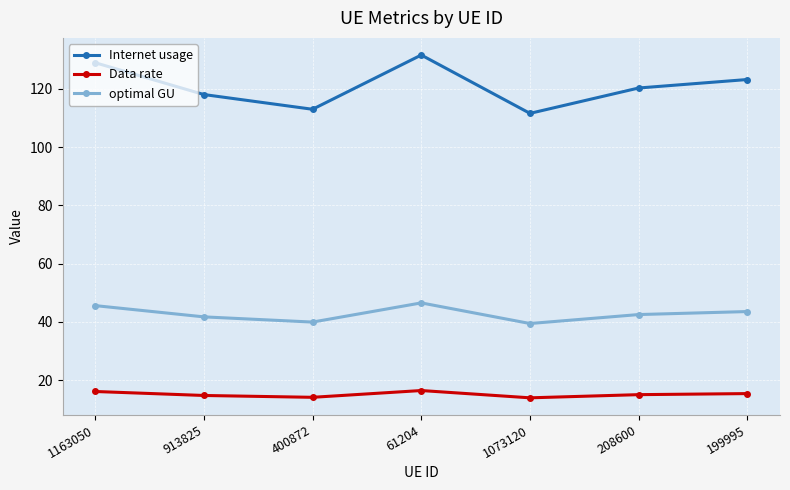

What is the smallest value displayed?

13.9